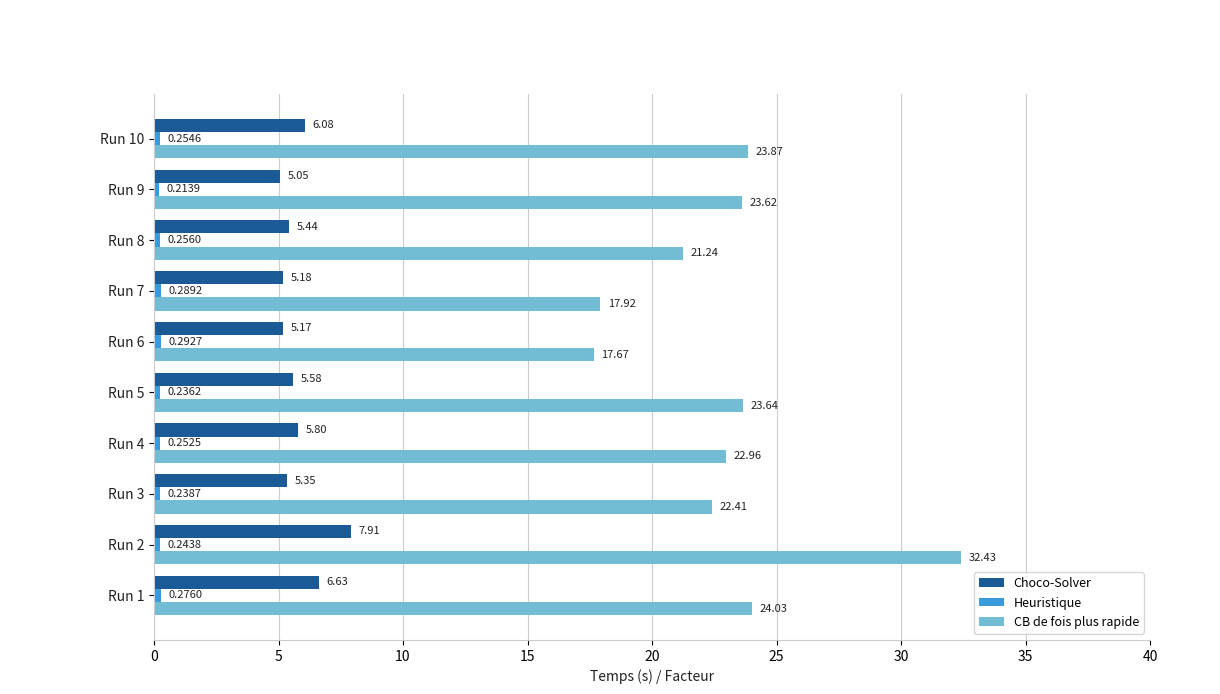

List the labels in order of CB de fois plus rapide value, smallest first.

Run 6, Run 7, Run 8, Run 3, Run 4, Run 9, Run 5, Run 10, Run 1, Run 2